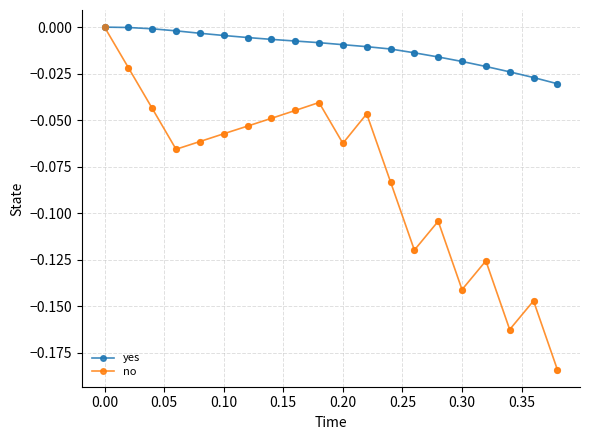

What are all the series names shown in the legend?

yes, no